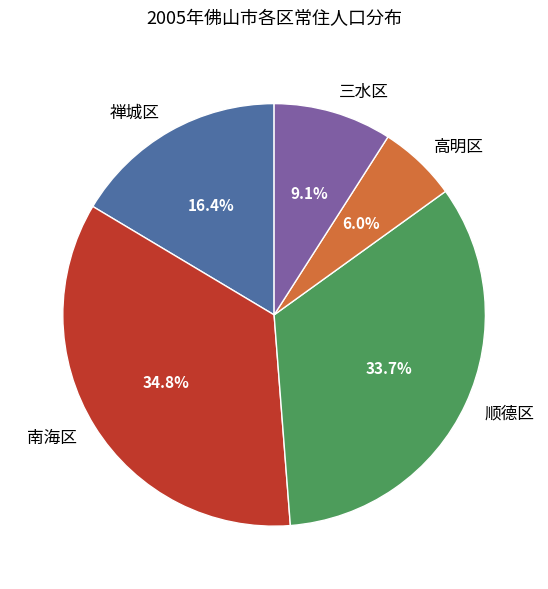

Does 高明区 account for over 50% of the chart?

No